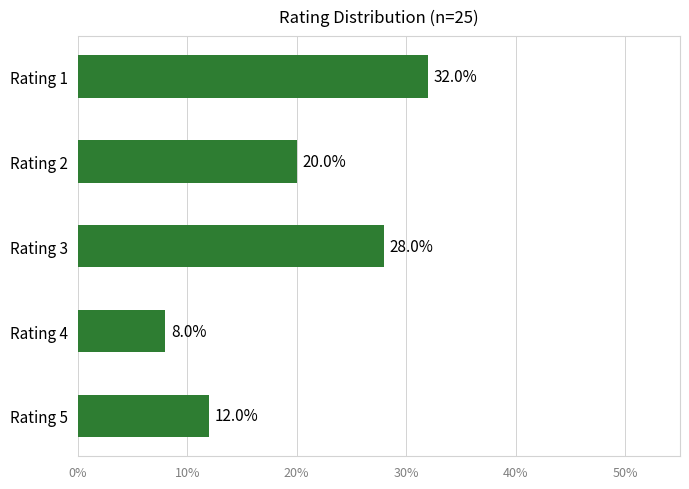

What is the maximum value shown in the chart?

32.0